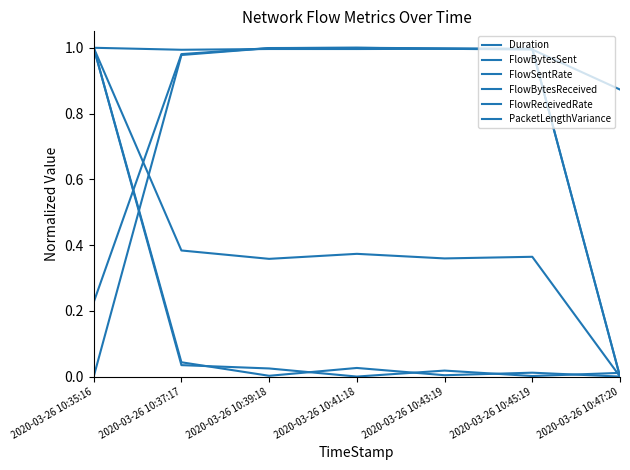

Rank the series at 2020-03-26 10:41:18 from lowest to highest value.

PacketLengthVariance, FlowReceivedRate, FlowBytesReceived, Duration, FlowBytesSent, FlowSentRate